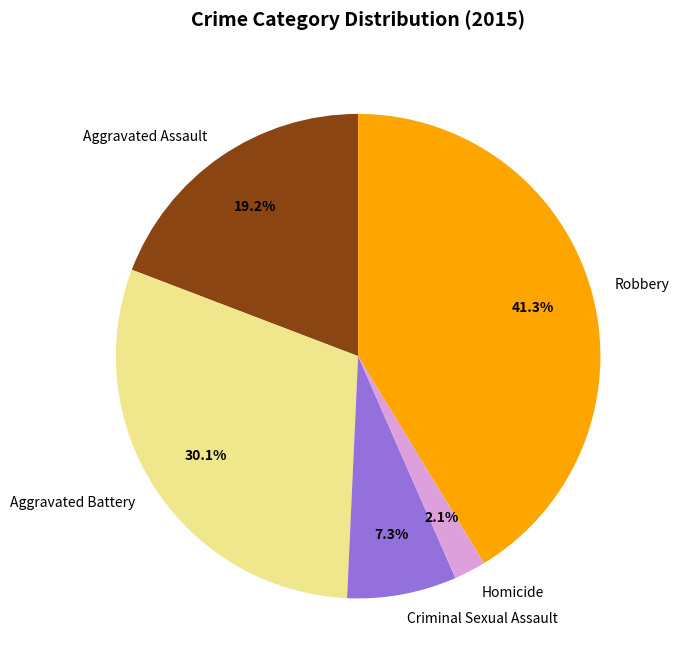

Is Robbery the majority of the pie?

No